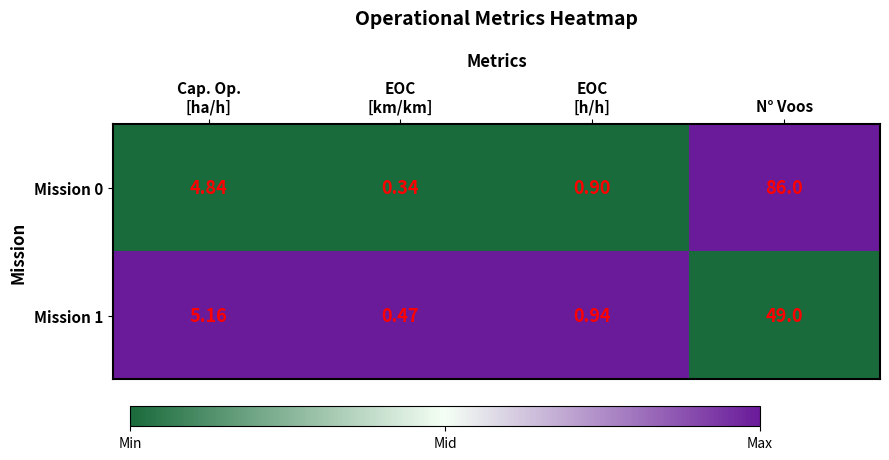

Which category has the lowest value across all series?

EOC
[km/km]